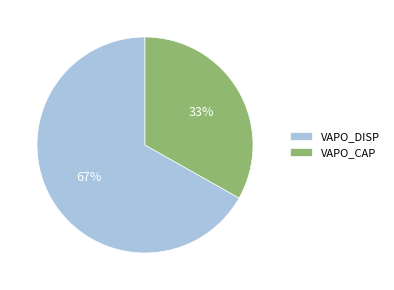

Rank the categories by value from highest to lowest.

VAPO_DISP, VAPO_CAP